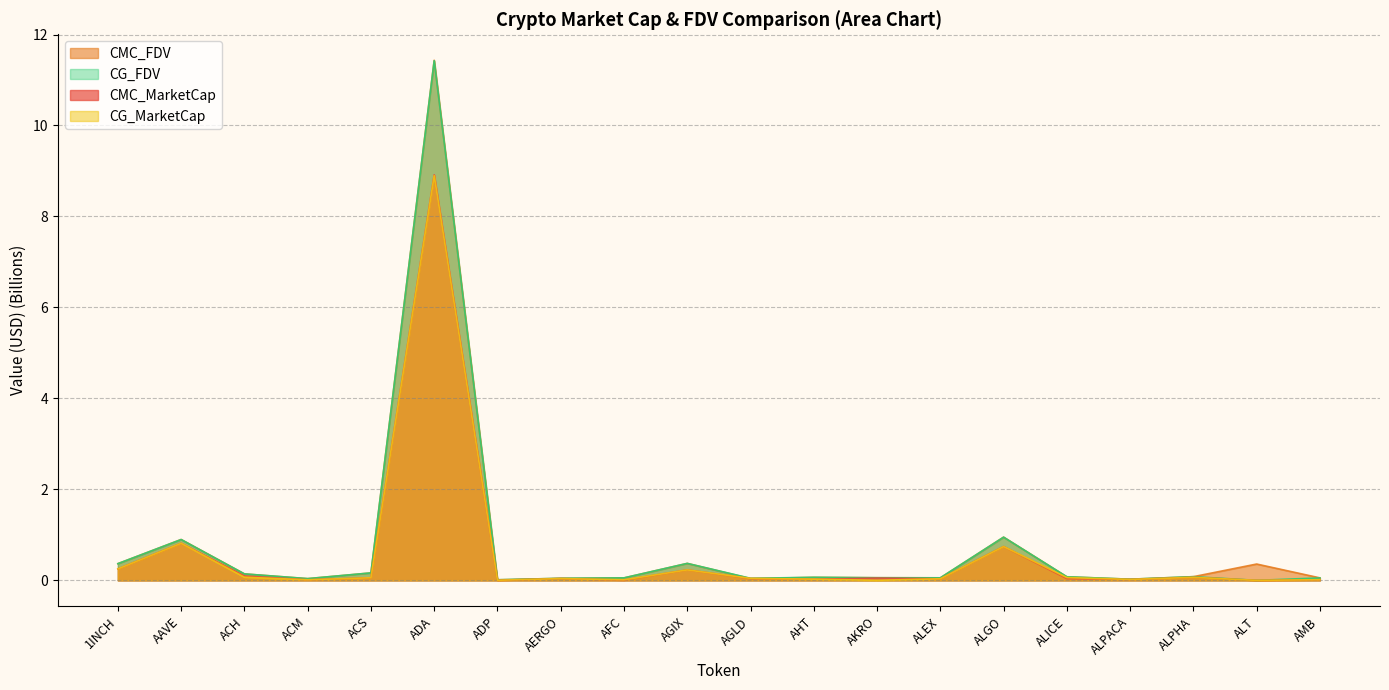

What is the value of the CMC_MarketCap point at the 6th from the left?

8.9